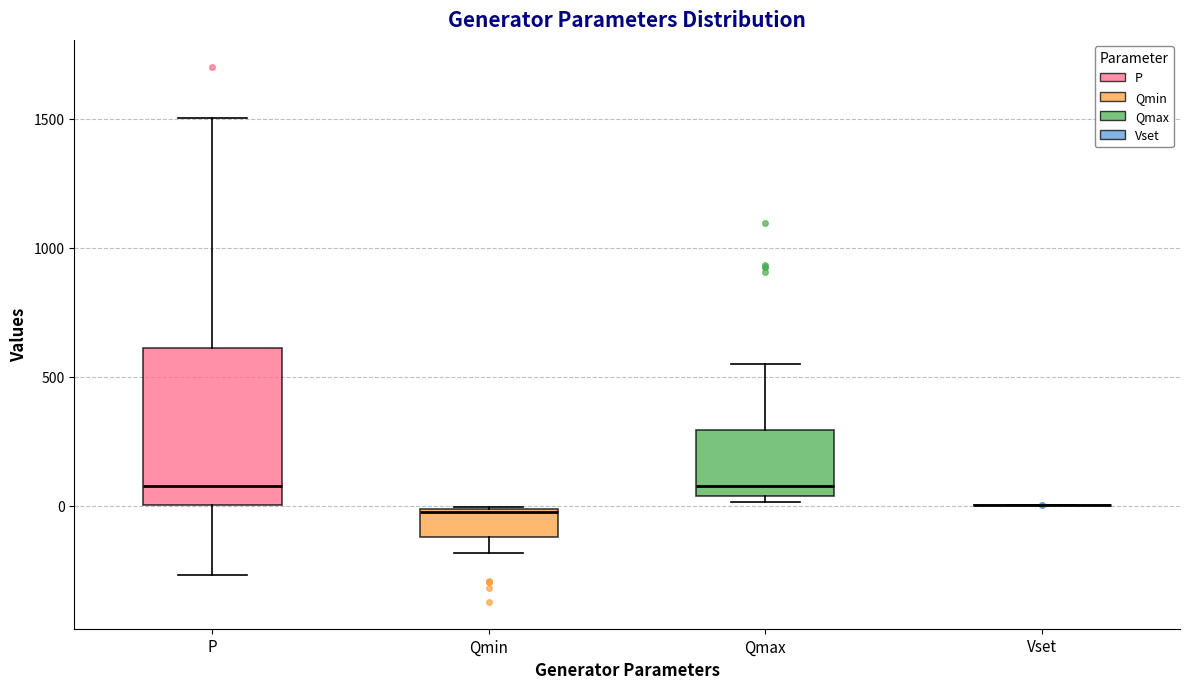

Where is the lower edge of the box for P on the y-axis? The values are not printed on the chart, so give them approximately, as read against the axis.

0